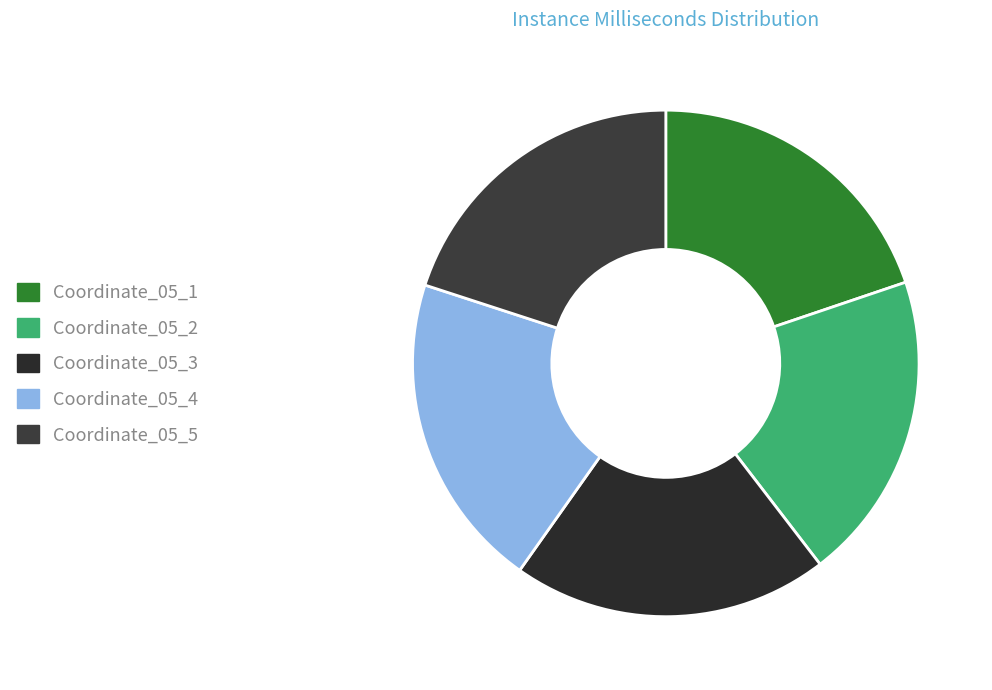

The Coordinate_05_4 slice represents 34% of the pie. True or false?

False